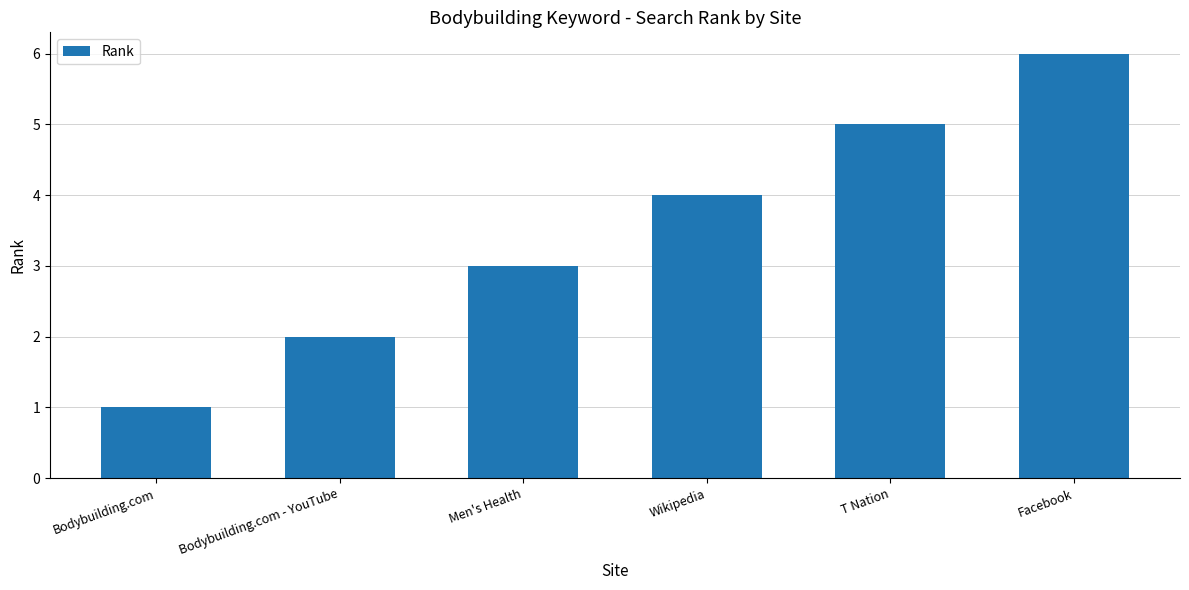

What is the change in value from Bodybuilding.com - YouTube to Facebook?

+4